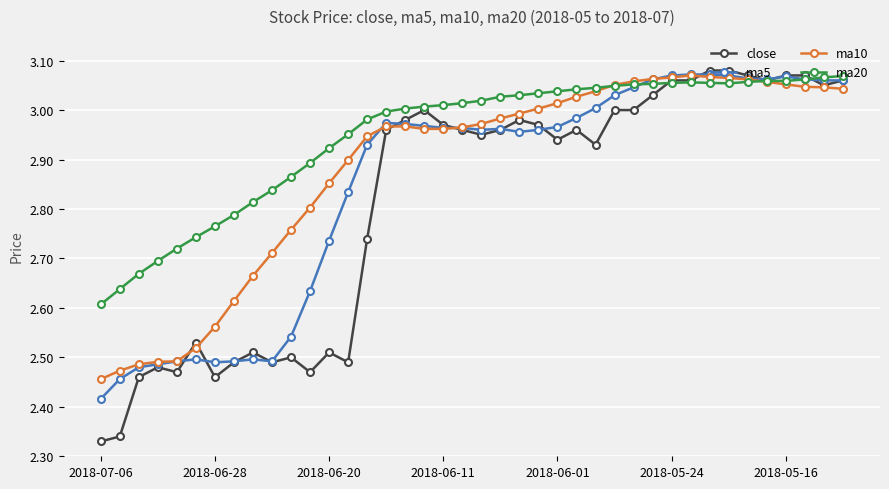

Which series has the largest total across all categories?

ma20